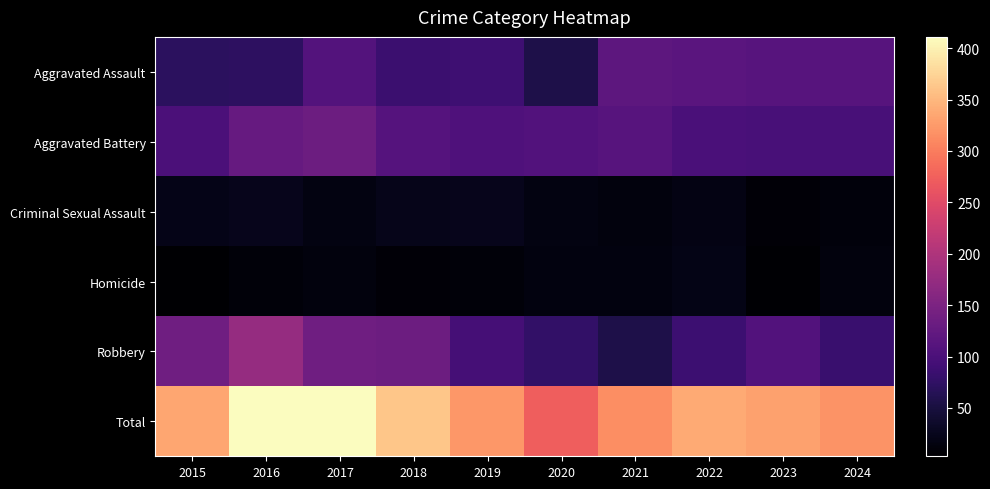

List the series in order of their peak value, lowest first.

Homicide, Criminal Sexual Assault, Aggravated Assault, Aggravated Battery, Robbery, Total